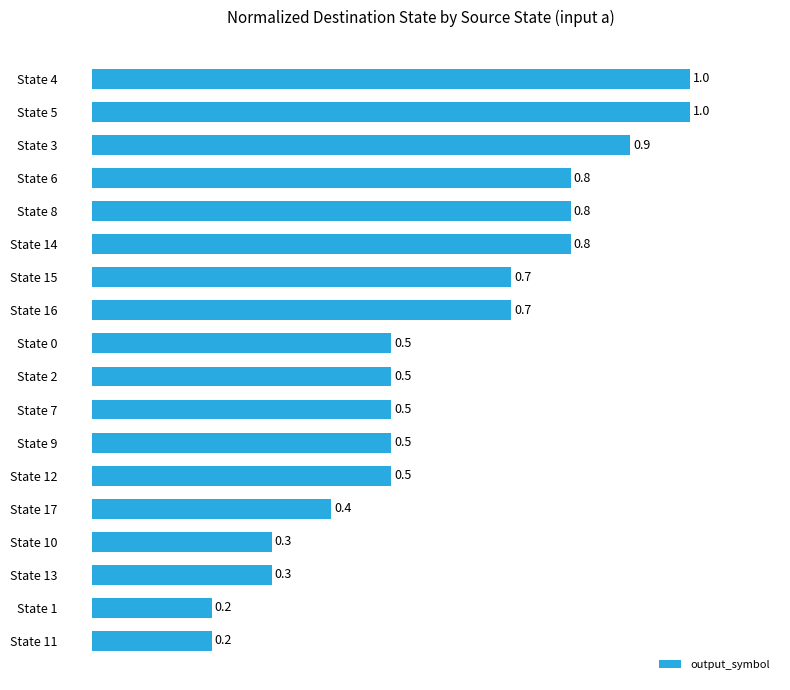

Does the chart contain stacked bars?

No